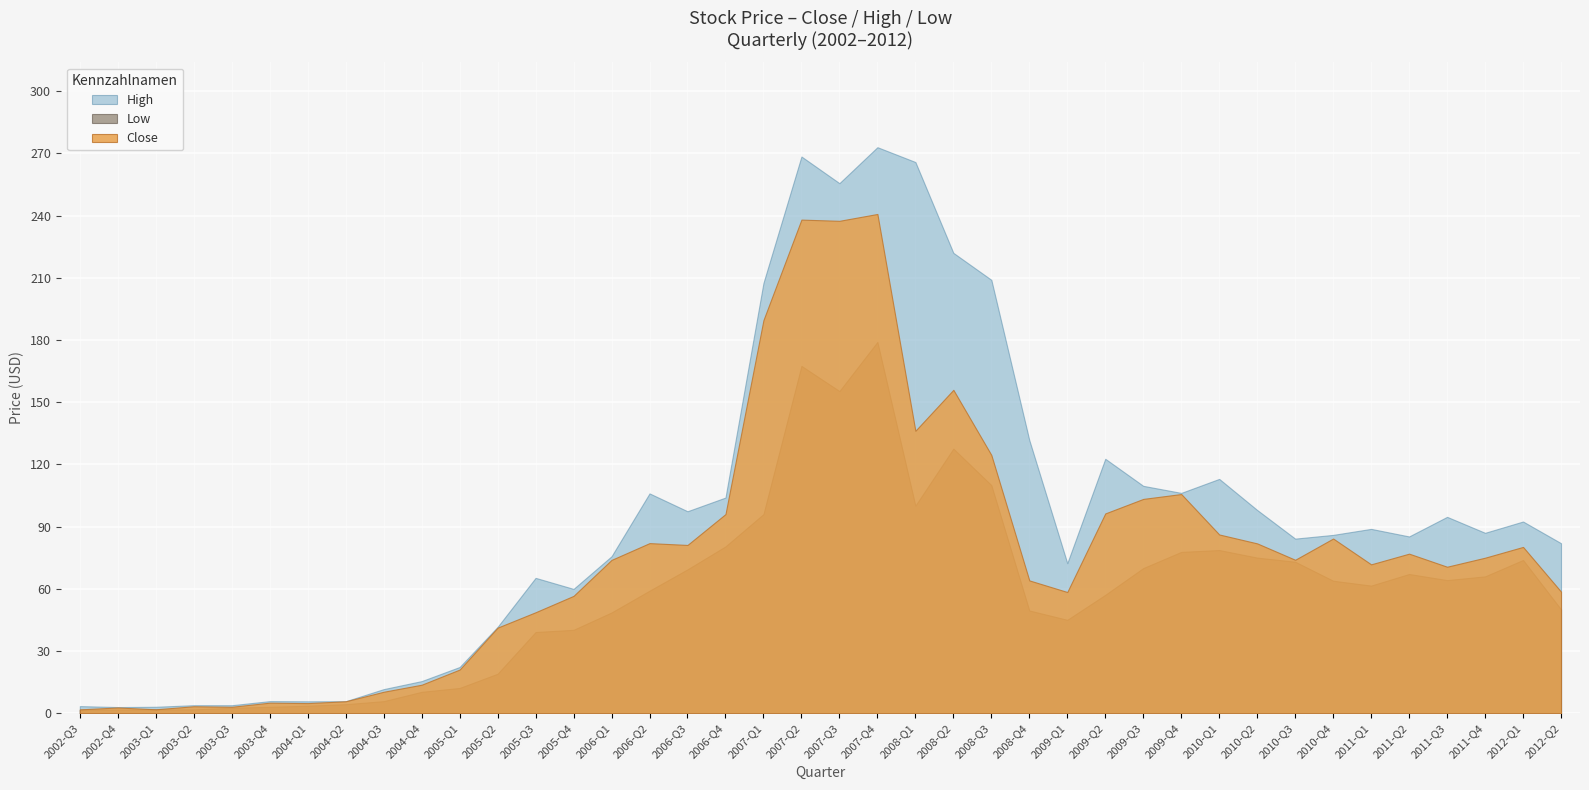

True or false: High has a value of 0.6 at Low.

False